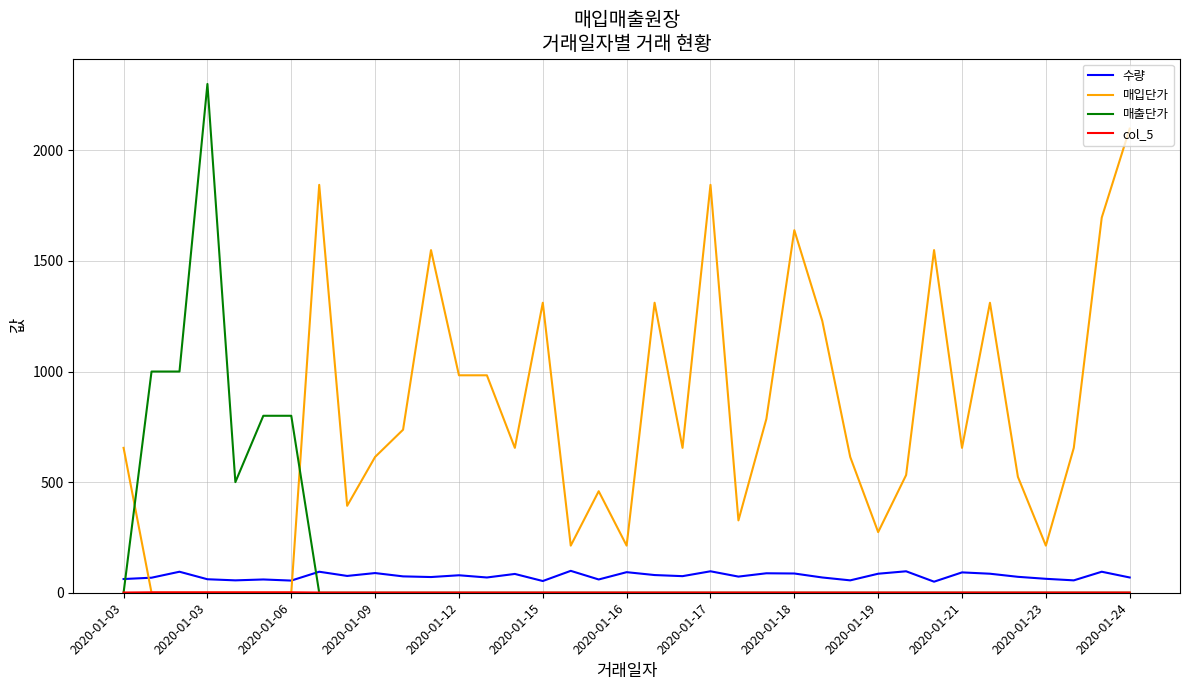

True or false: 수량 and 매입단가 cross at least once.

True